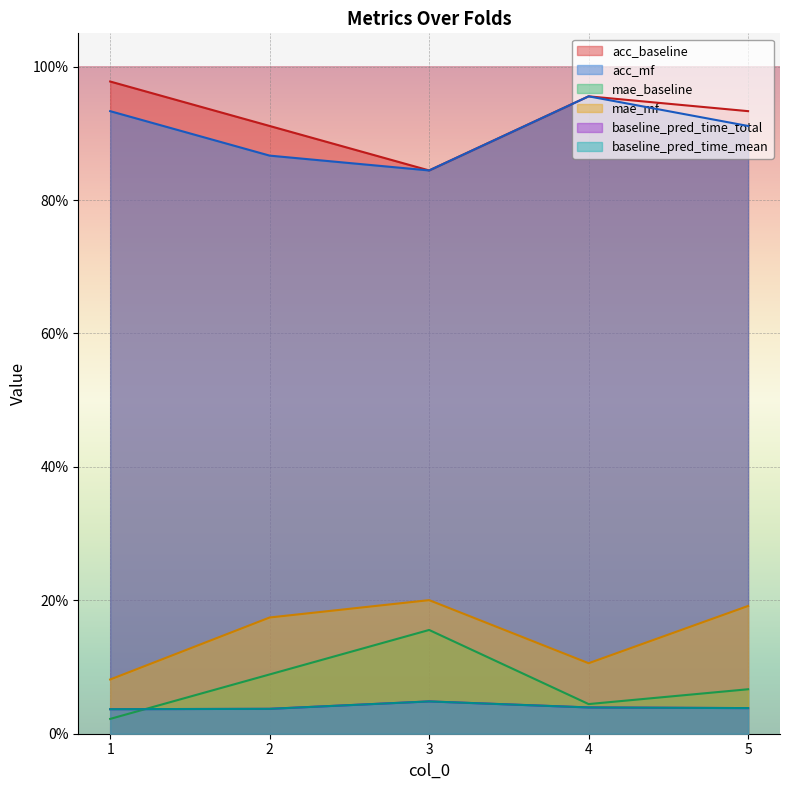

At which category does mae_mf reach its first local valley?

4